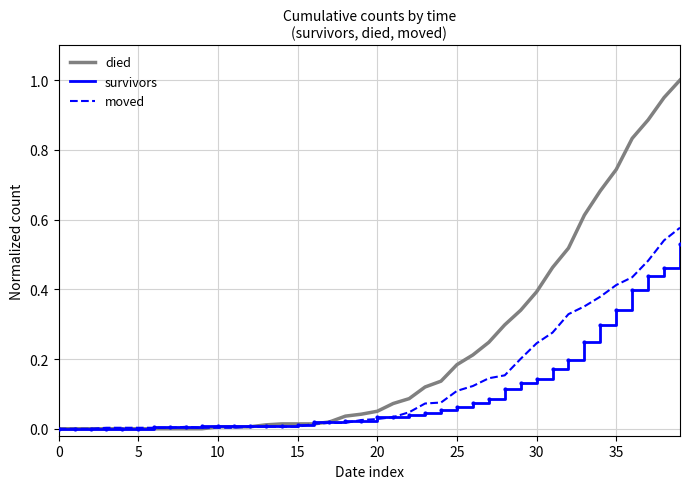

Which series has the largest total across all categories?

died